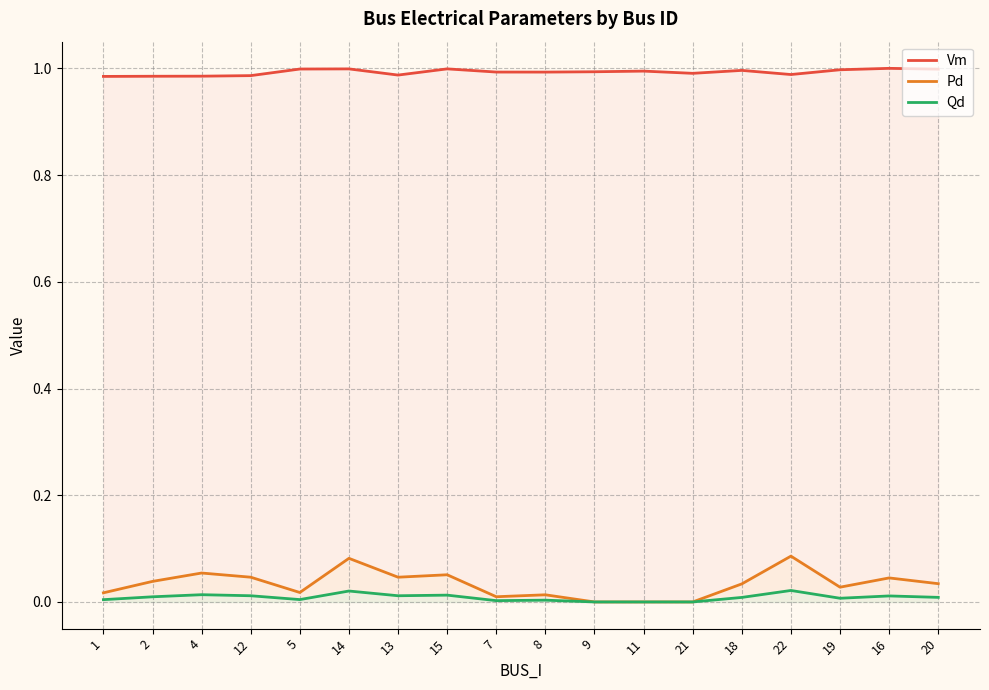

True or false: Qd has more than 1 interior local peaks.

True